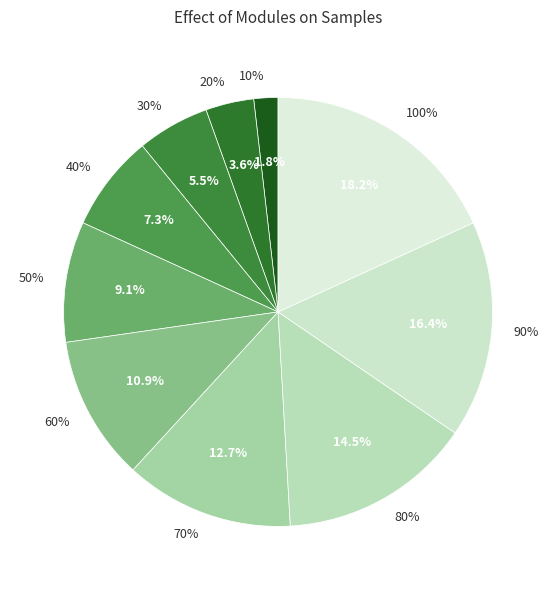

True or false: 50% accounts for 9% of the total.

True